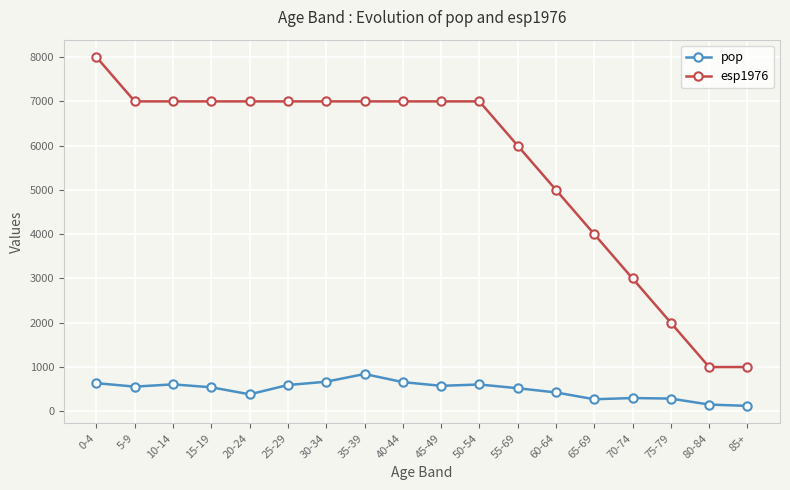

Read the pop value at 35-39.

843